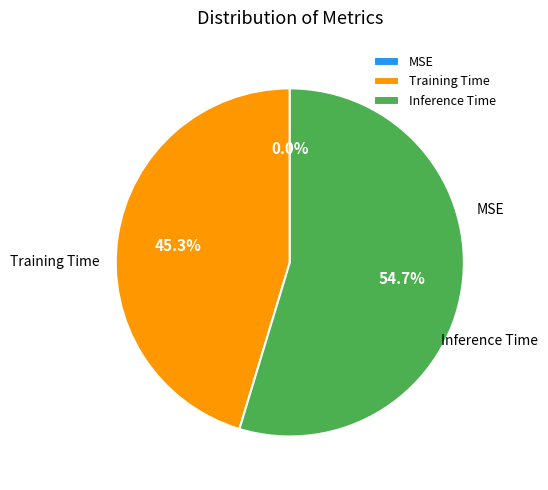

To the nearest percent, what percentage of the pie is Training Time?

45%